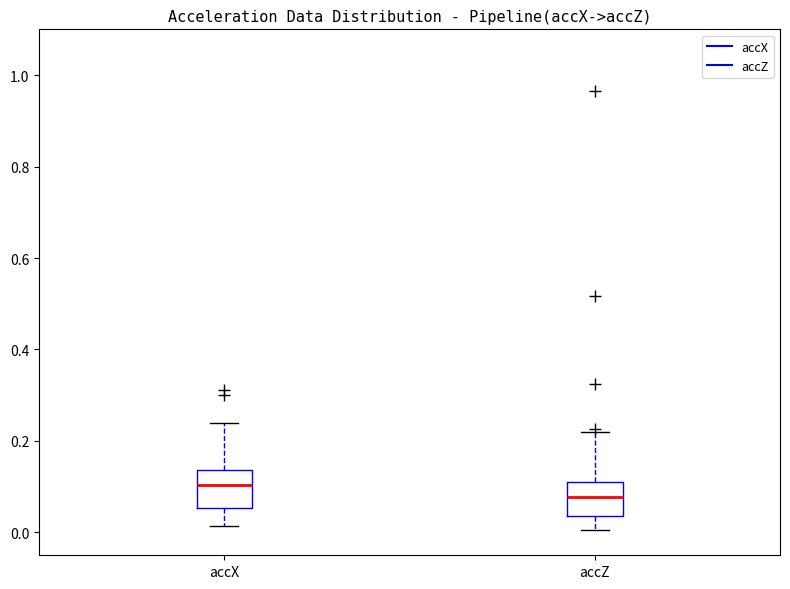

Reading left to right, read every box against the y-axis: the position of its median line, the range the box covers, and the ends of its whiskers. The values are not printed on the chart, so give them approximately, as read against the axis.

accX: median 0.10, box 0.06 to 0.14, whiskers 0.02 to 0.24
accZ: median 0.08, box 0.04 to 0.12, whiskers 0.00 to 0.22